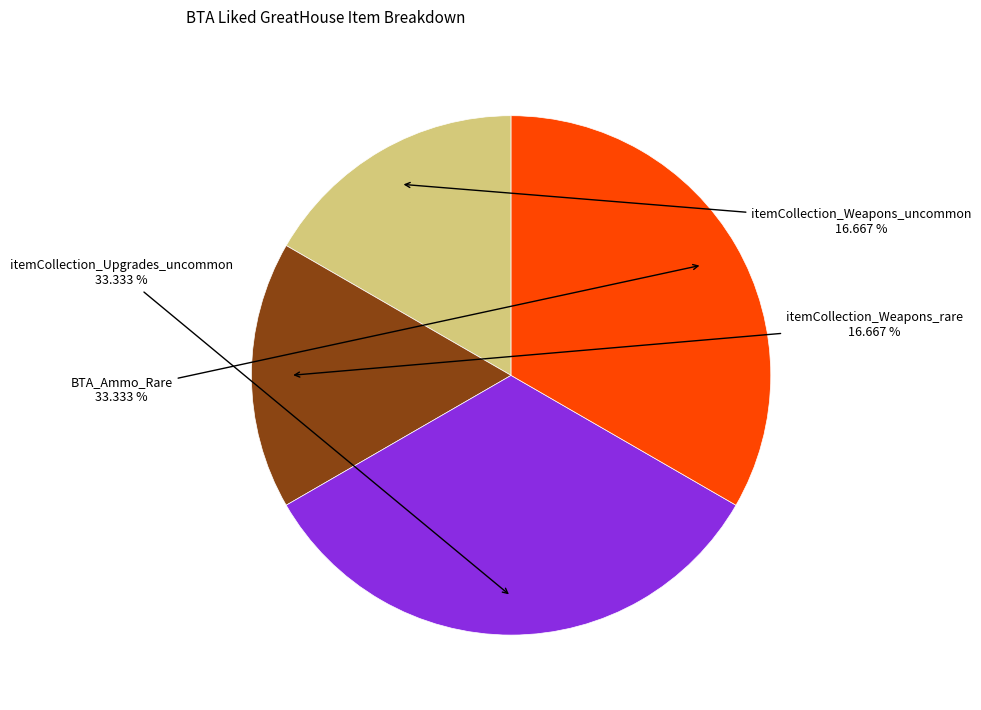

Does any single category account for the majority?

No